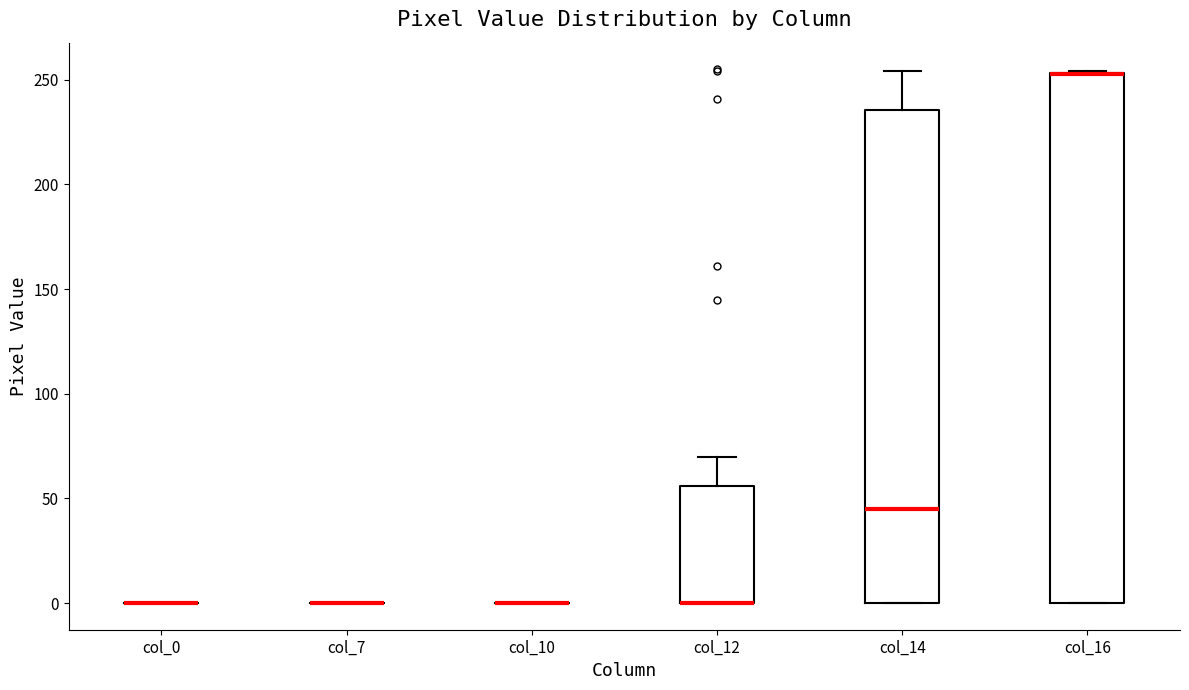

Which box is the tallest, from its lower edge to its upper edge?

col_16